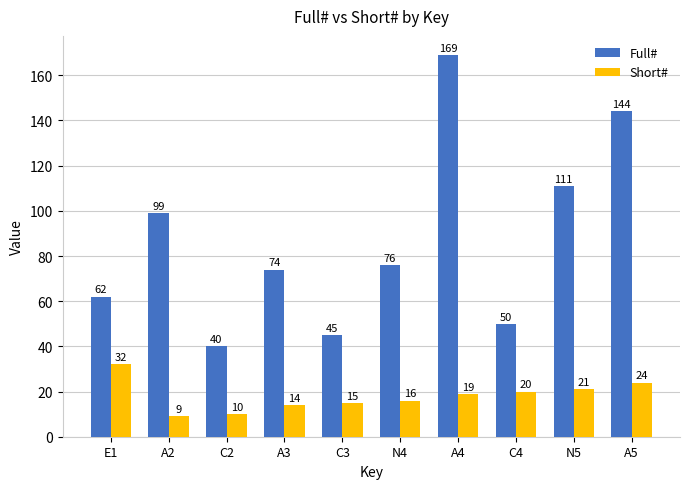

Reading left to right, extract all data points from this chart.

Full#: 62	99	40	74	45	76	169	50	111	144
Short#: 32	9	10	14	15	16	19	20	21	24